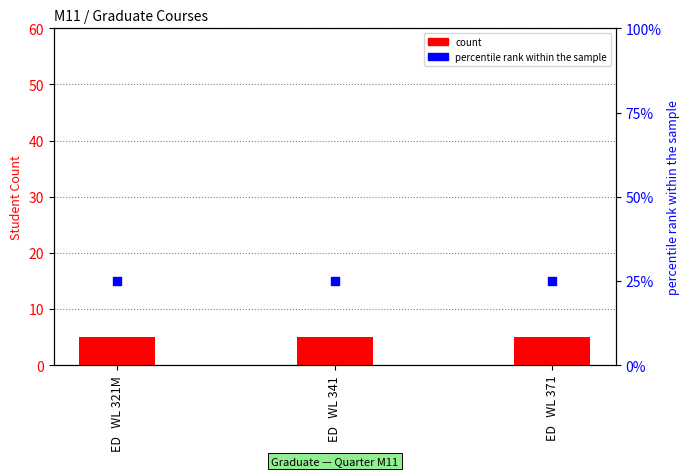

Is the value of count at ED   WL 341 greater than the value of percentile rank within the sample at ED   WL 371?

No